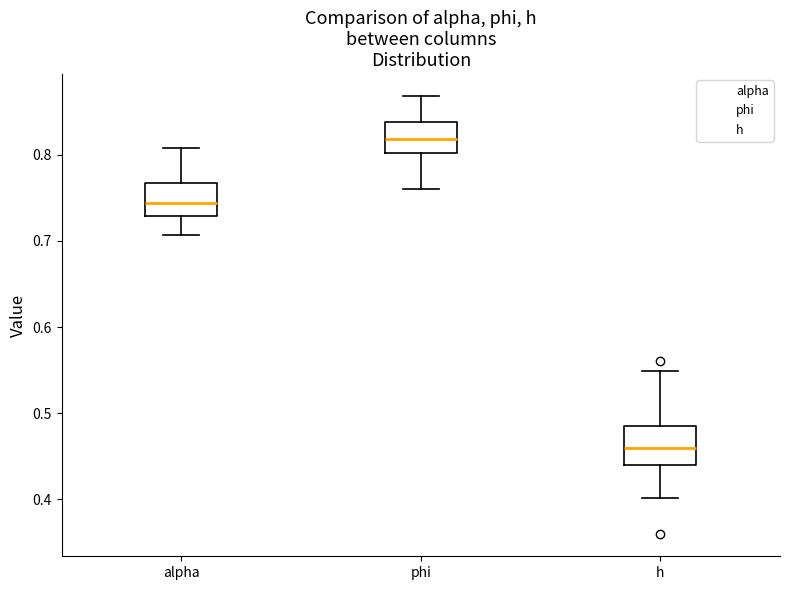

Reading left to right, transcribe this box plot: for each box, give where its median line is, the range the box spans, and where its two whiskers end, as read against the y-axis. The values are not printed on the chart, so give them approximately, as read against the axis.

alpha: median 0.74, box 0.73 to 0.77, whiskers 0.71 to 0.81
phi: median 0.82, box 0.80 to 0.84, whiskers 0.76 to 0.87
h: median 0.46, box 0.44 to 0.48, whiskers 0.40 to 0.55